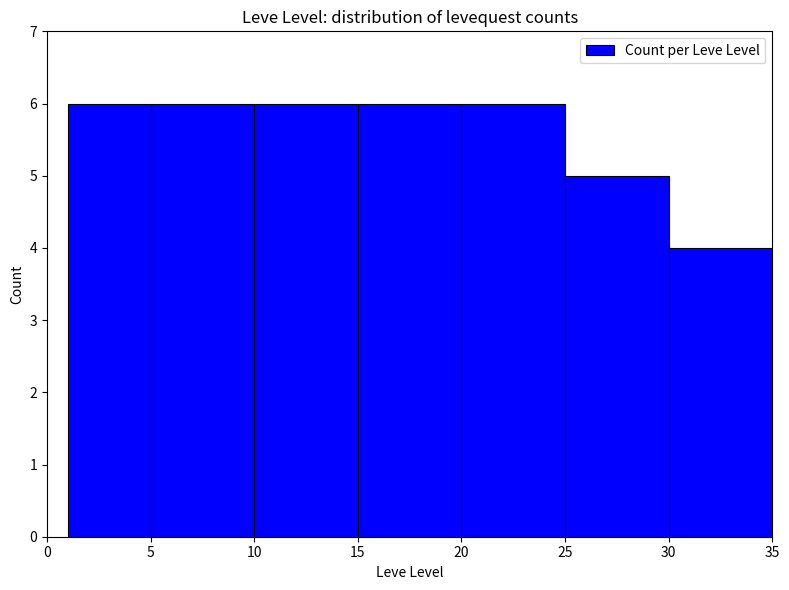

Reading left to right, transcribe all the data shown in this chart.

6	6	6	6	6	5	4